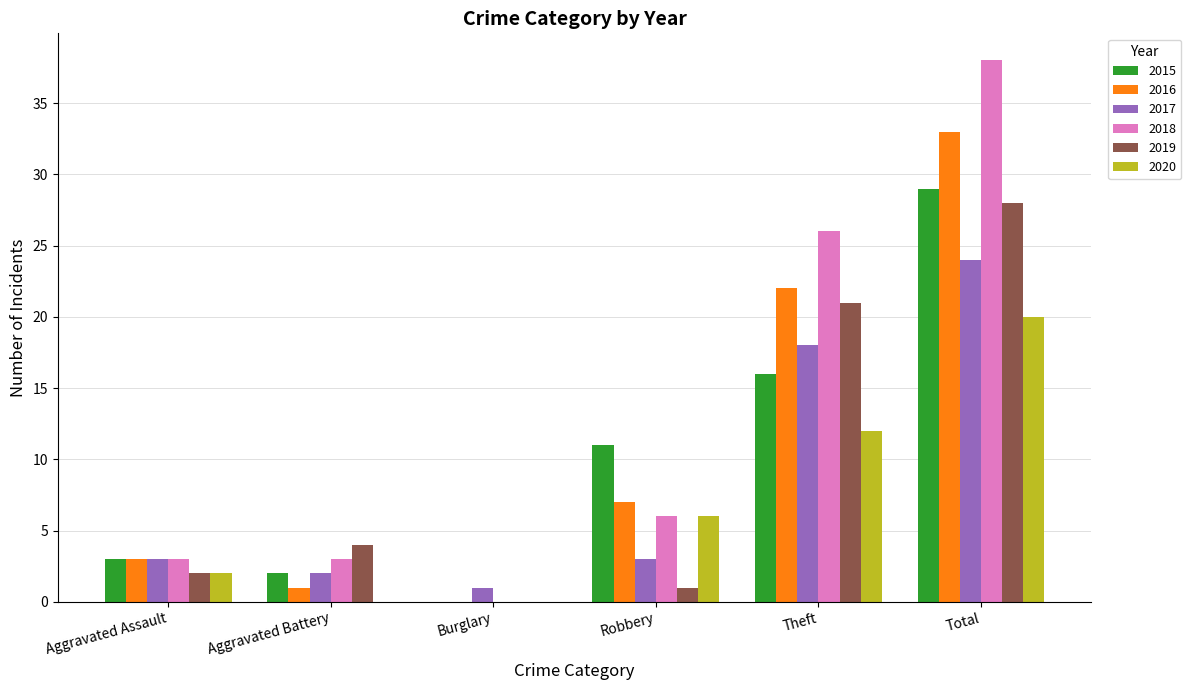

What is the maximum value for 2015?

29